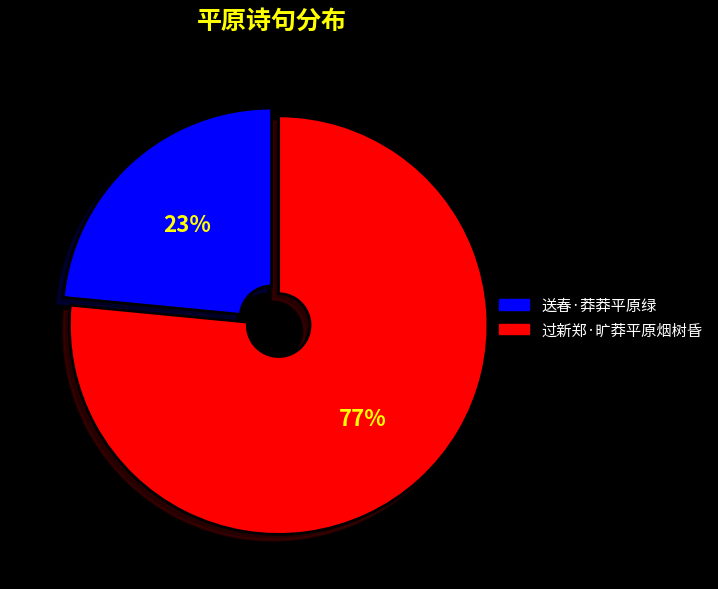

Which slice is the largest?

过新郑·旷莽平原烟树昏